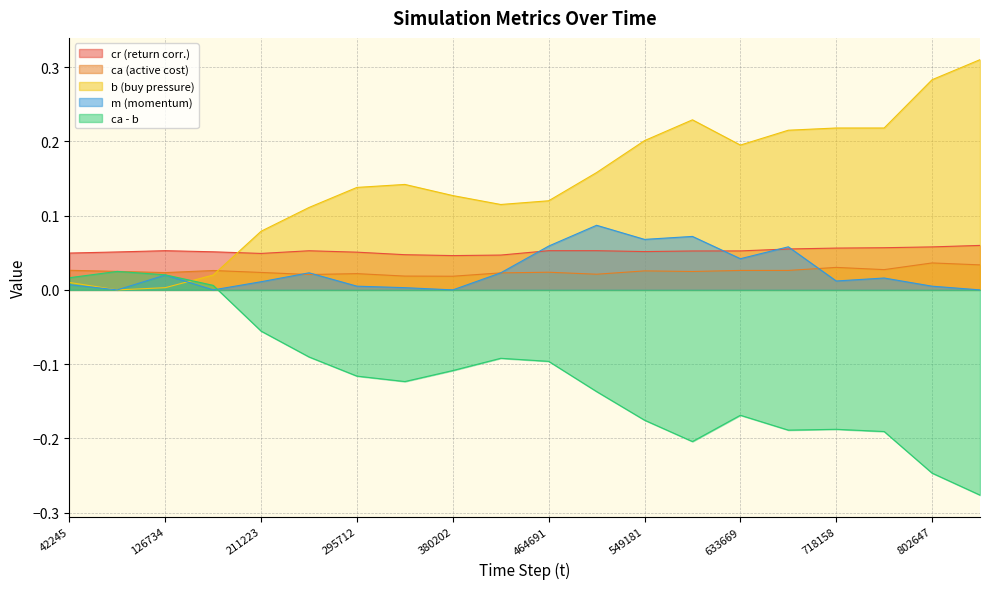

At how many categories does at least one series exceed 0?

20